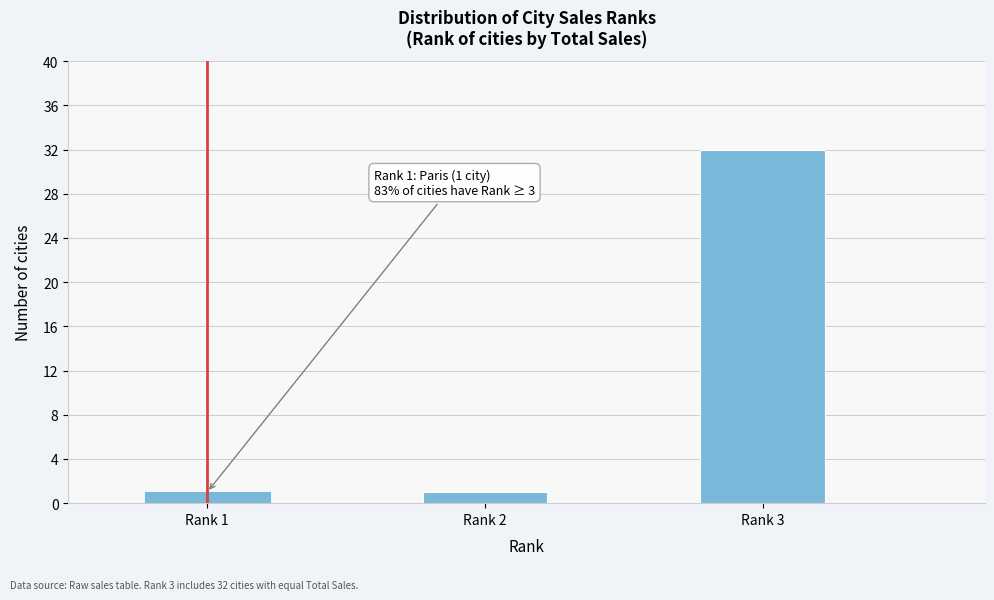

Reading left to right, extract all data points from this chart.

1	1	32